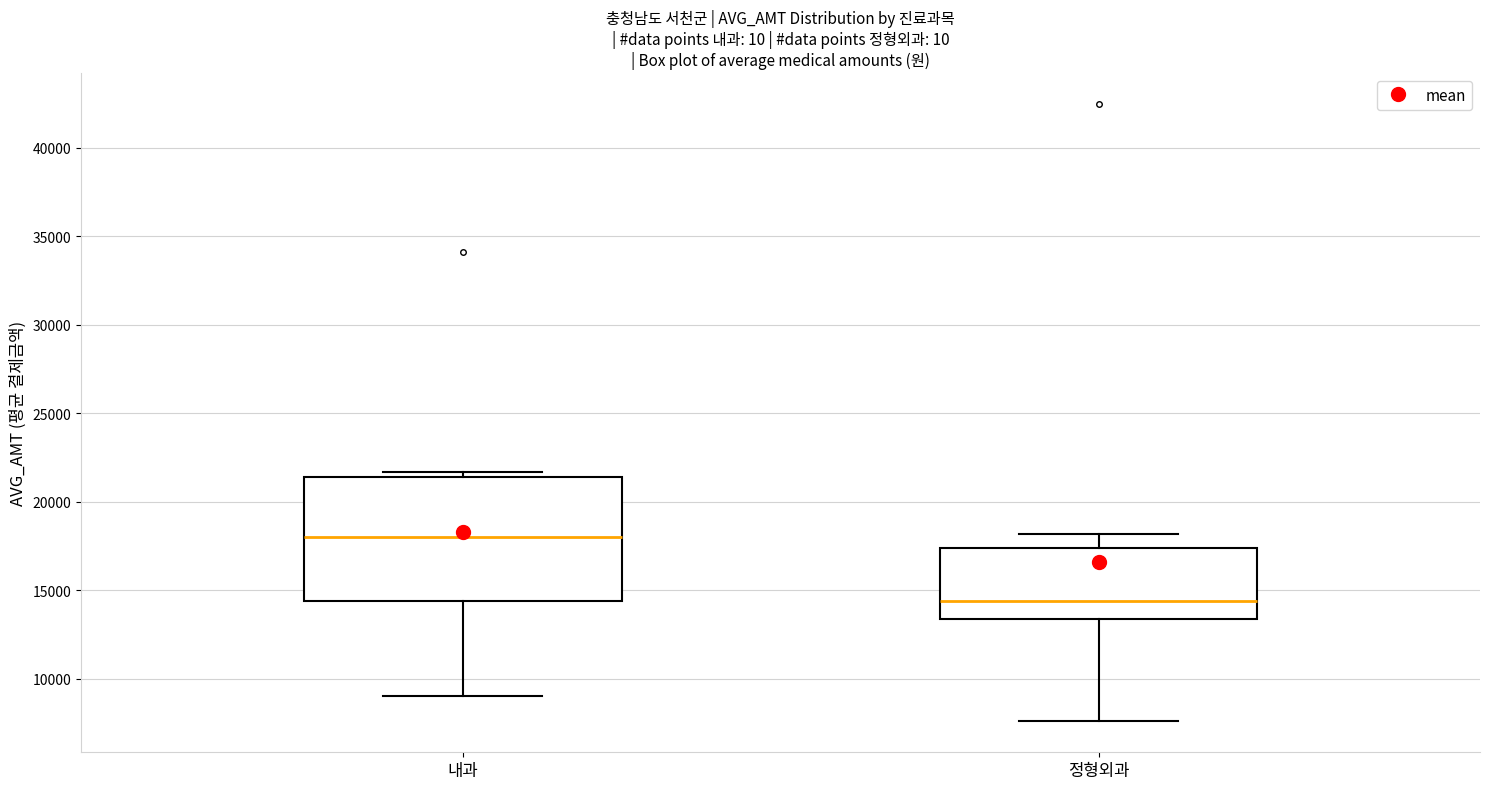

Reading left to right, read every box against the y-axis: the position of its median line, the range the box covers, and the ends of its whiskers. The values are not printed on the chart, so give them approximately, as read against the axis.

내과: median 18000, box 14500 to 21500, whiskers 9000 to 21500 (just above the box's upper edge)
정형외과: median 14500, box 13500 to 17500, whiskers 7500 to 18000